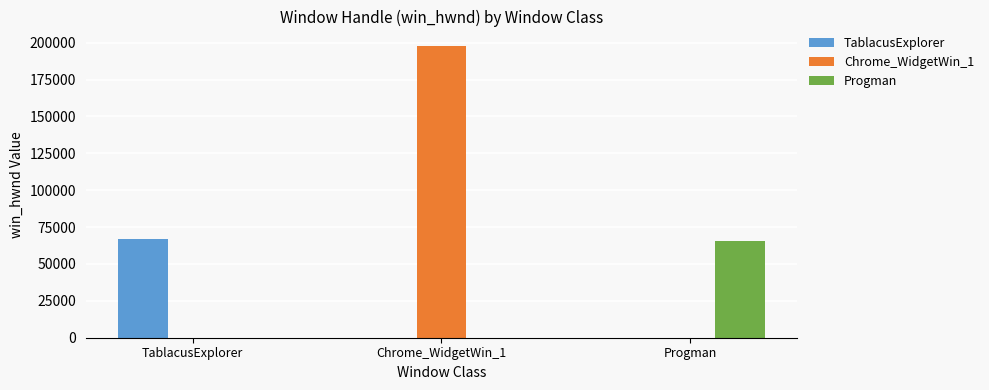

Is it true that Progman equals 0 at TablacusExplorer?

True